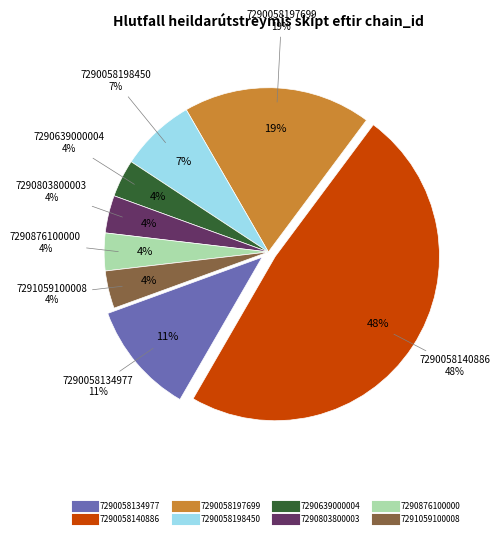

Count the number of slices in the pie.

8